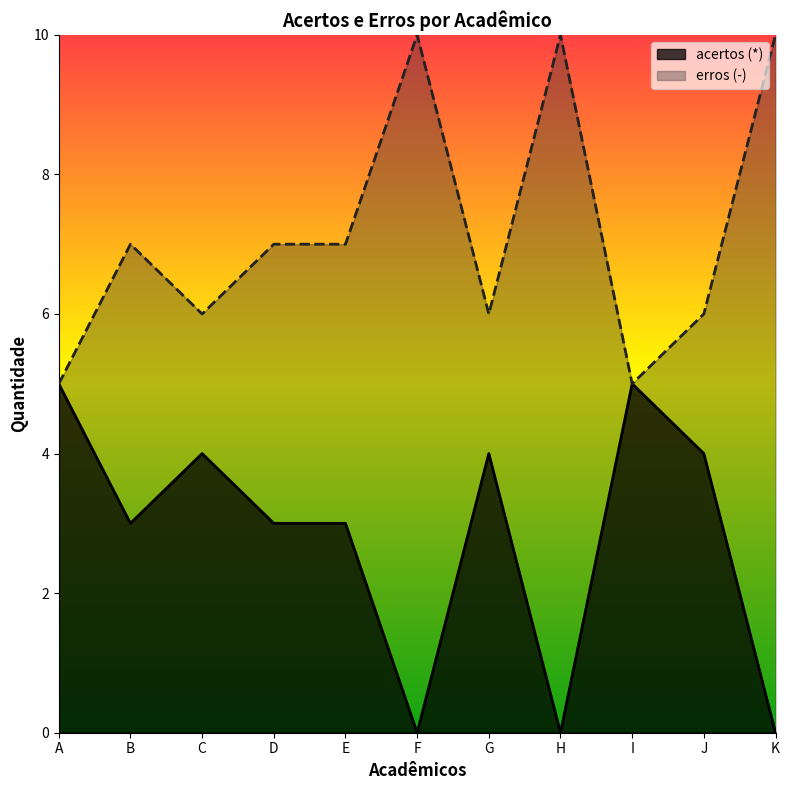

At which category does acertos (*) reach its first local valley?

B